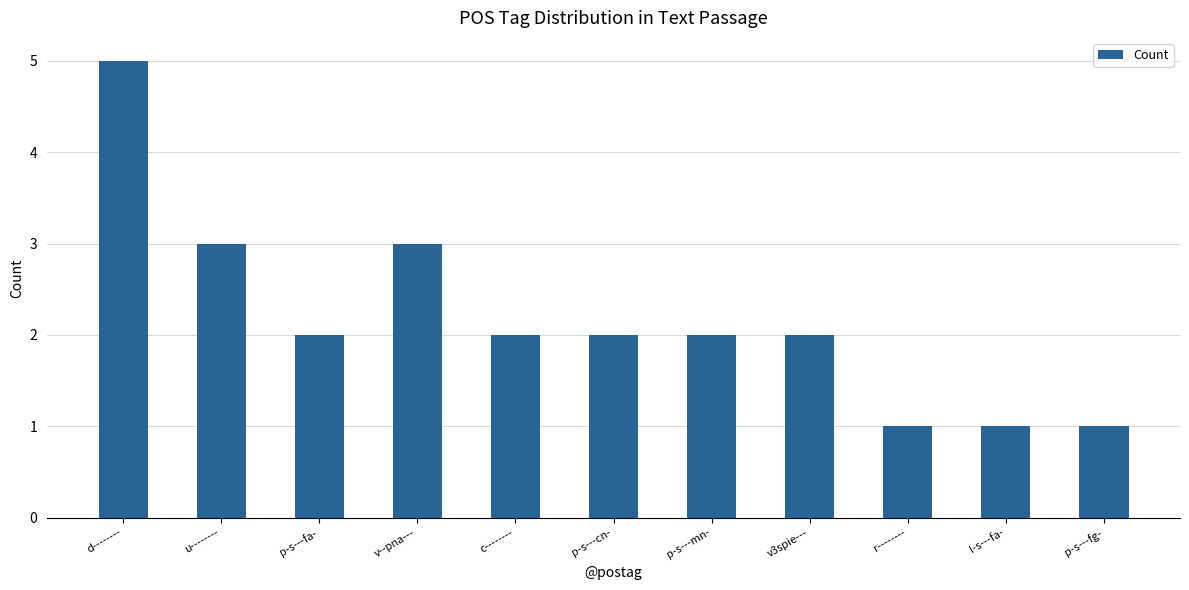

Does the chart contain any negative values?

No